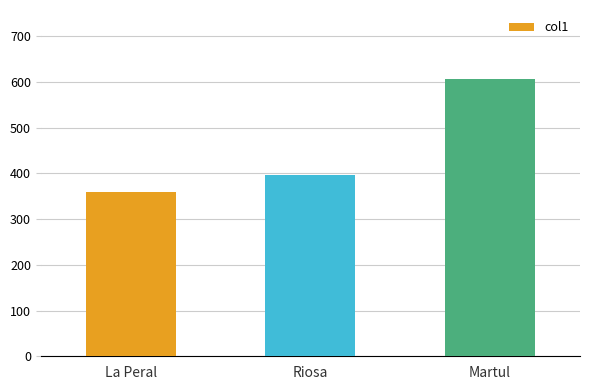

List the labels in order of value, largest first.

Martul, Riosa, La Peral